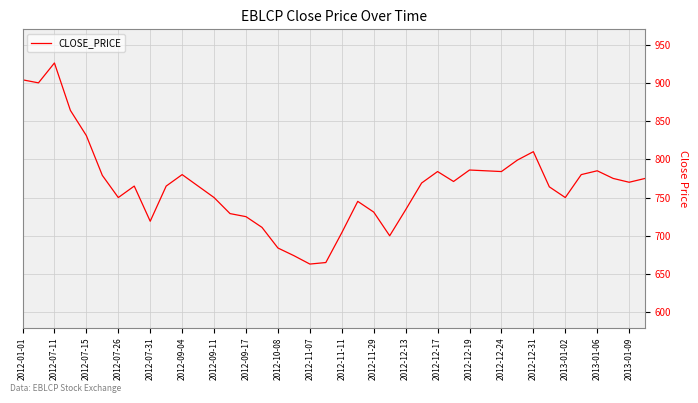

What is the greatest value displayed?

926